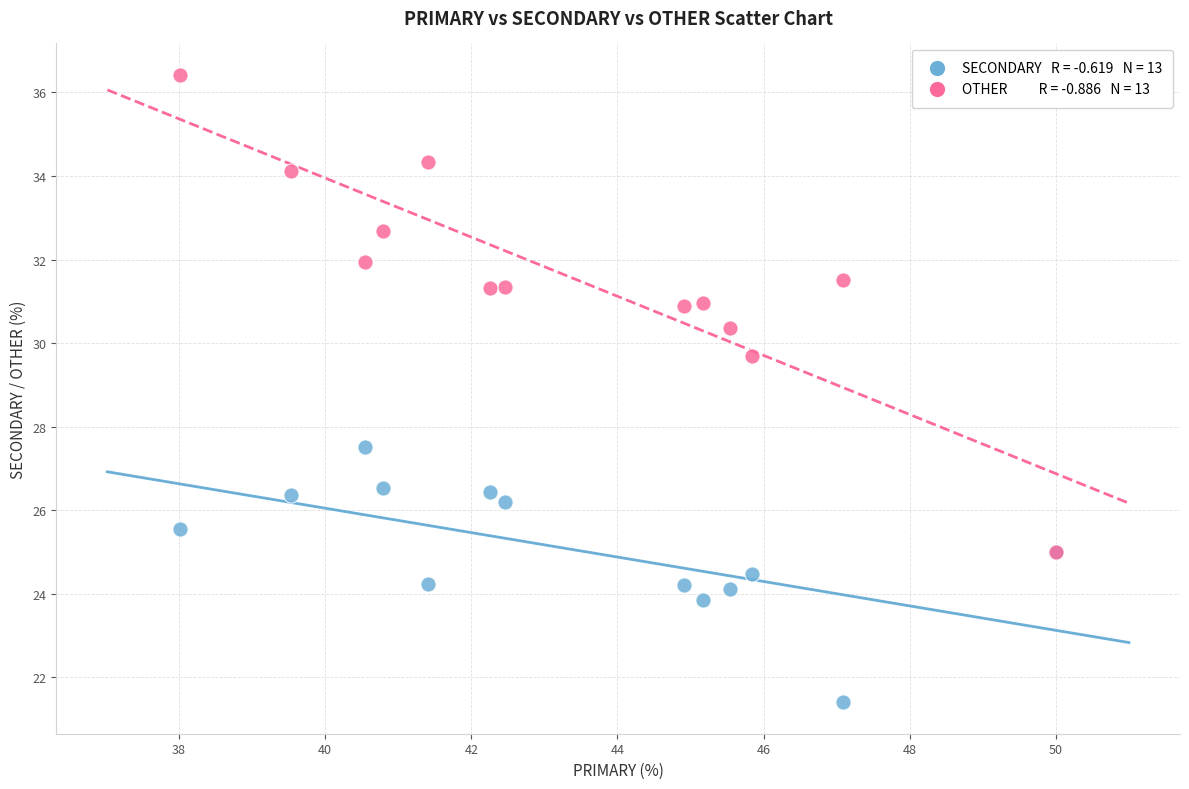

Across all series, what Y value is closest to 28?

27.5